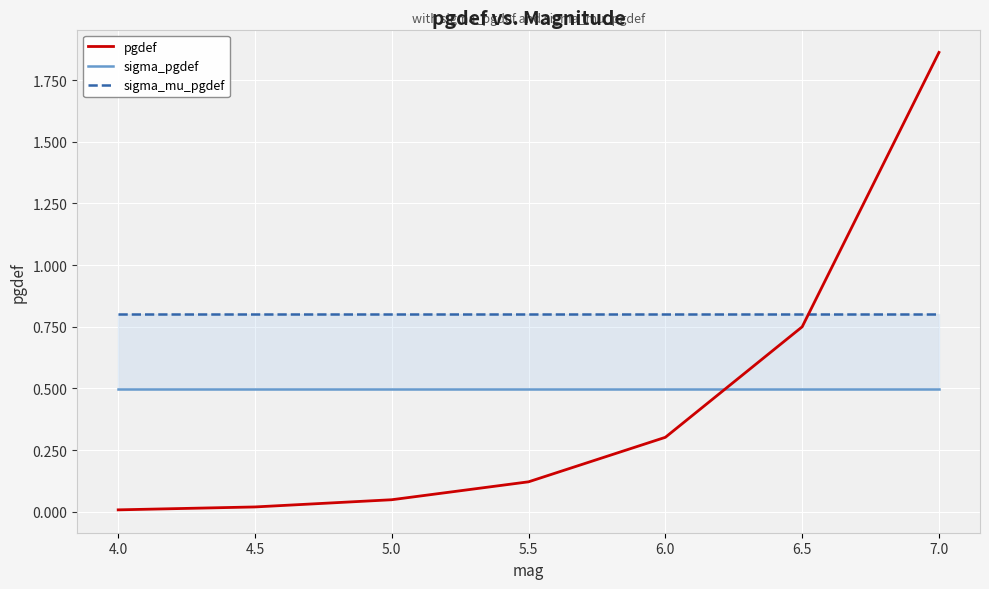

Is it true that sigma_pgdef equals 0.5 at 6.0?

True